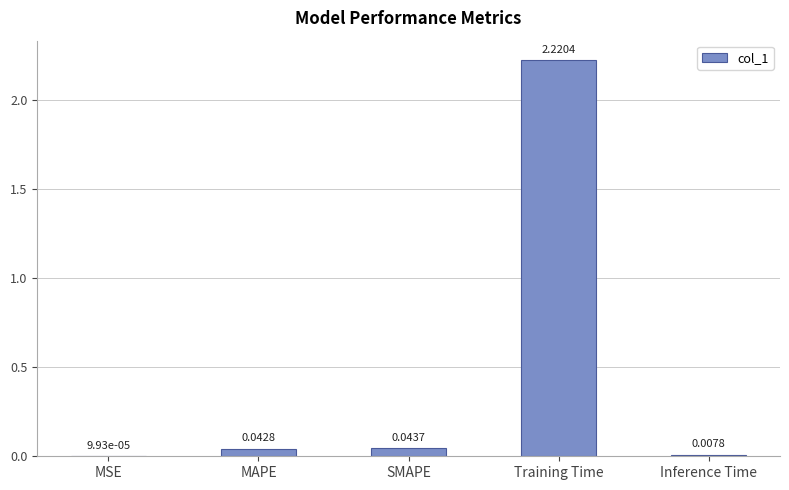

What is the sum of all values?

2.3